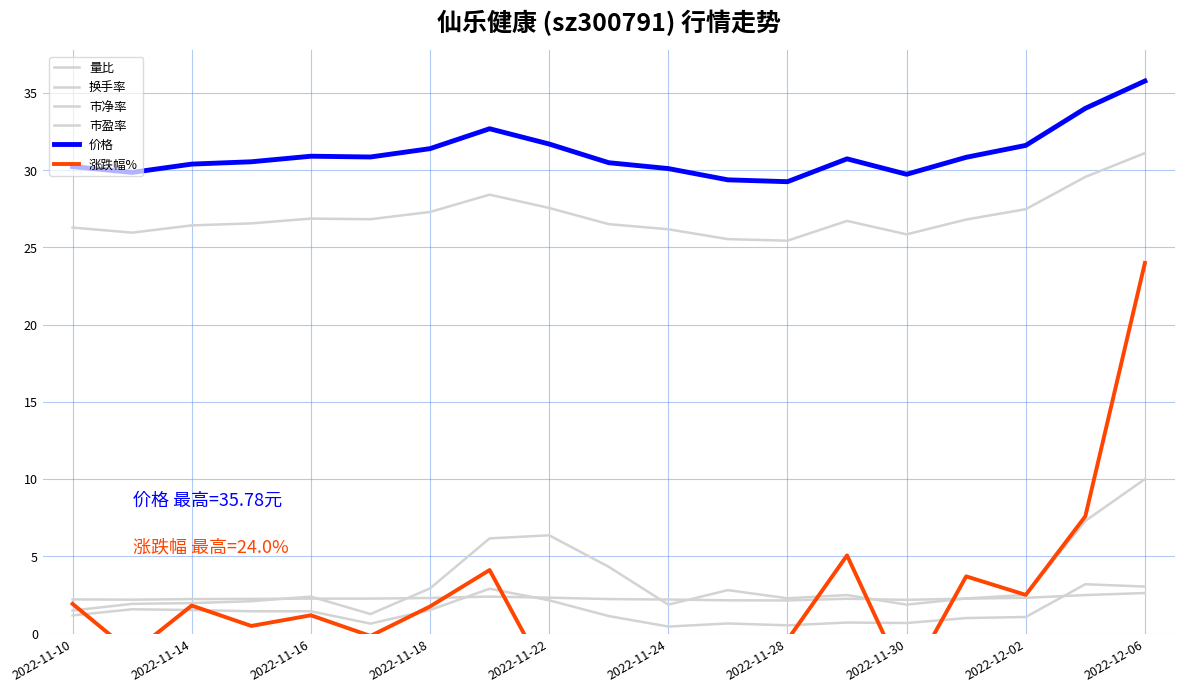

What is the sum of all 价格 values?

590.6